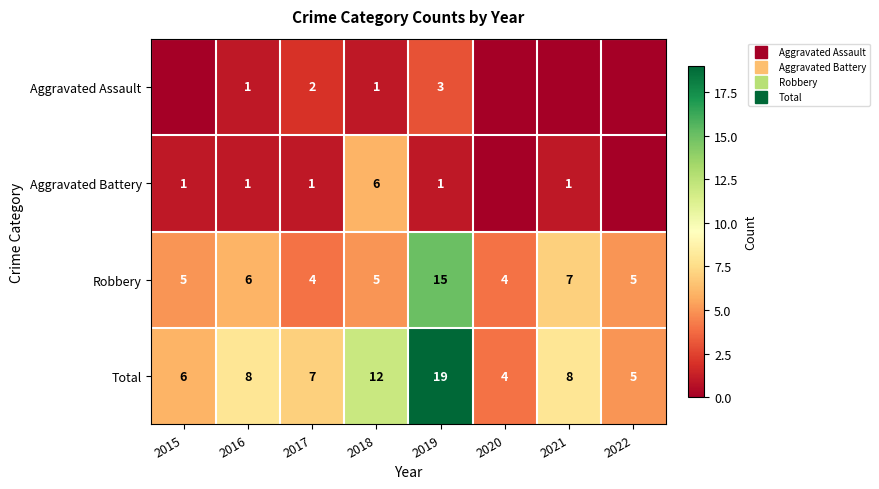

What is the difference between the maximum and minimum values in the Aggravated Battery series?

6